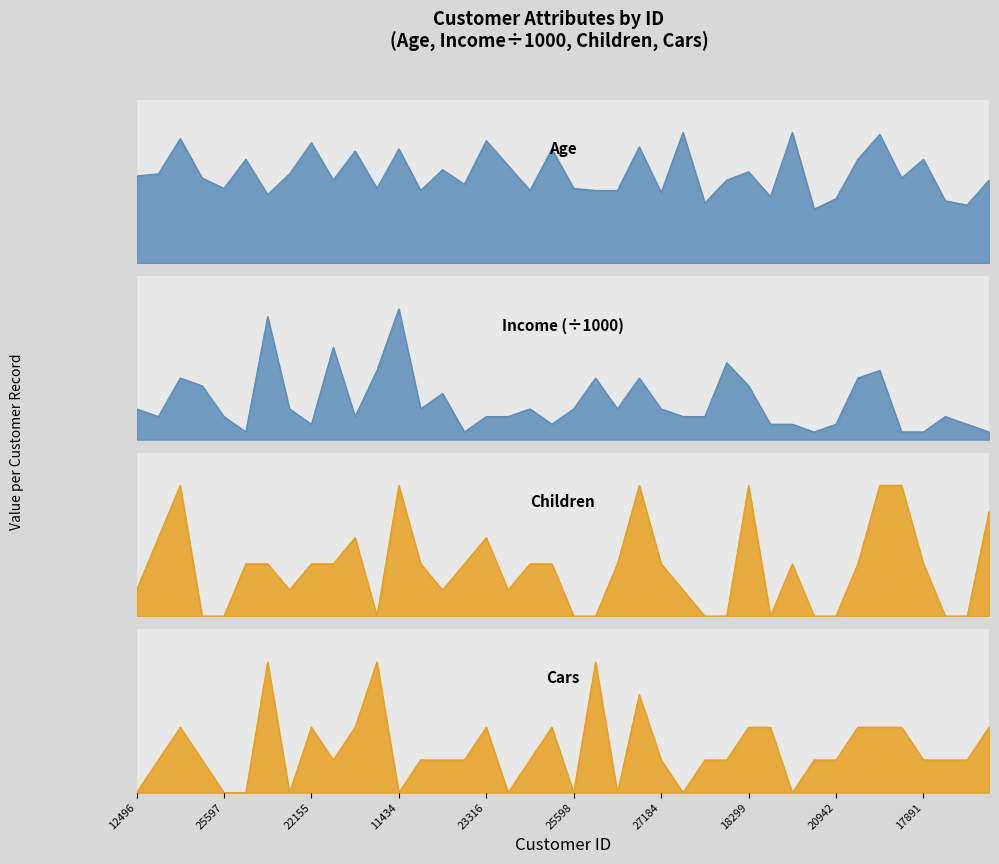

Which series ends up on top after the final intersection of Age and Income?

Age